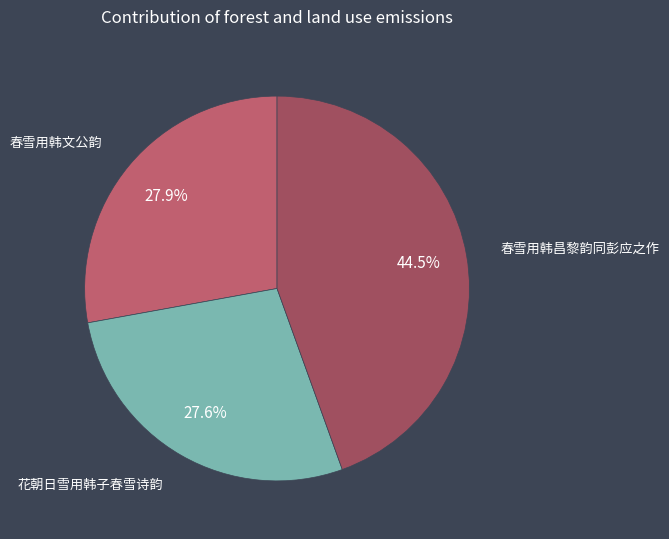

How many slices are in this pie chart?

3